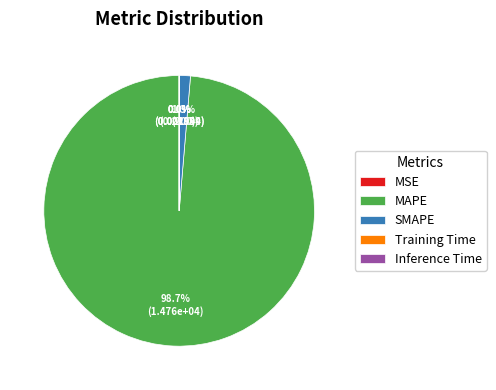

Does MAPE represent more than half of the total?

Yes